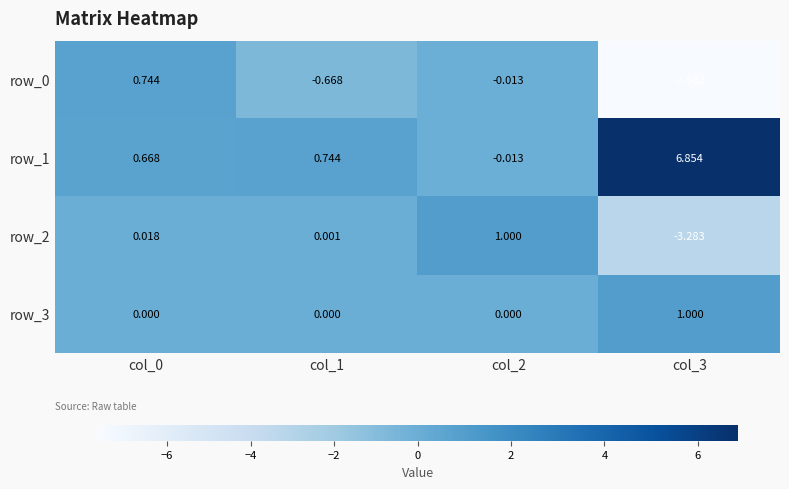

Is the value of row_3 at col_2 greater than the value of row_2 at col_3?

Yes